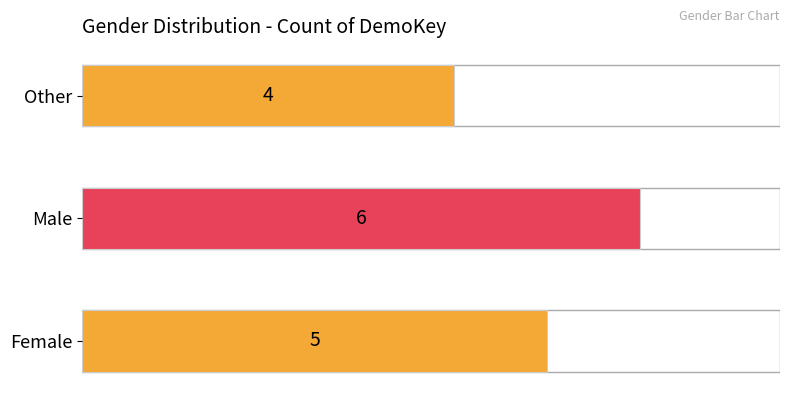

Rank the categories by value from lowest to highest.

Other, Female, Male